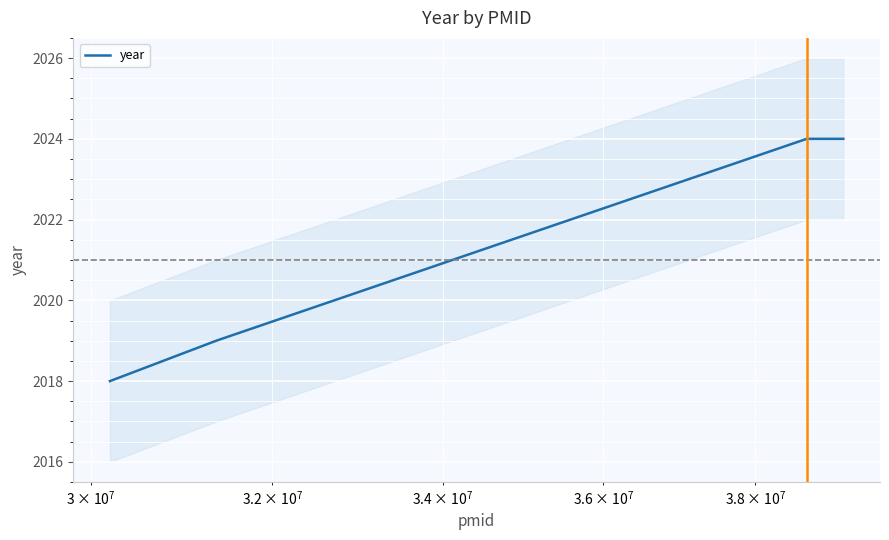

How many values are below 2024?

2